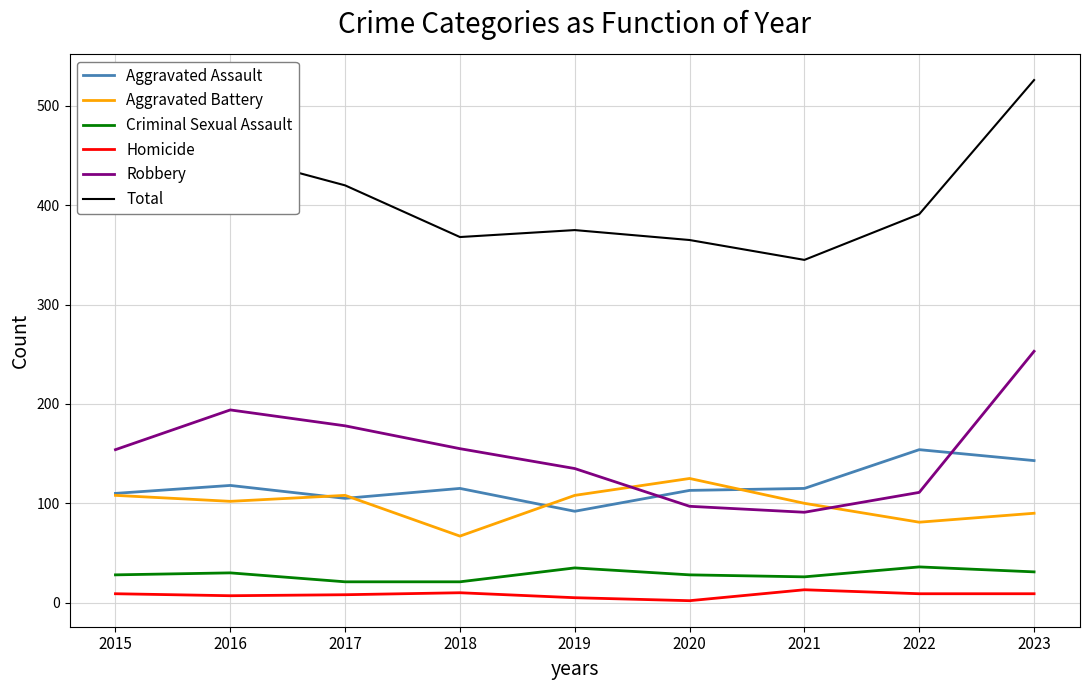

Is this an area chart (filled region under the line)?

No